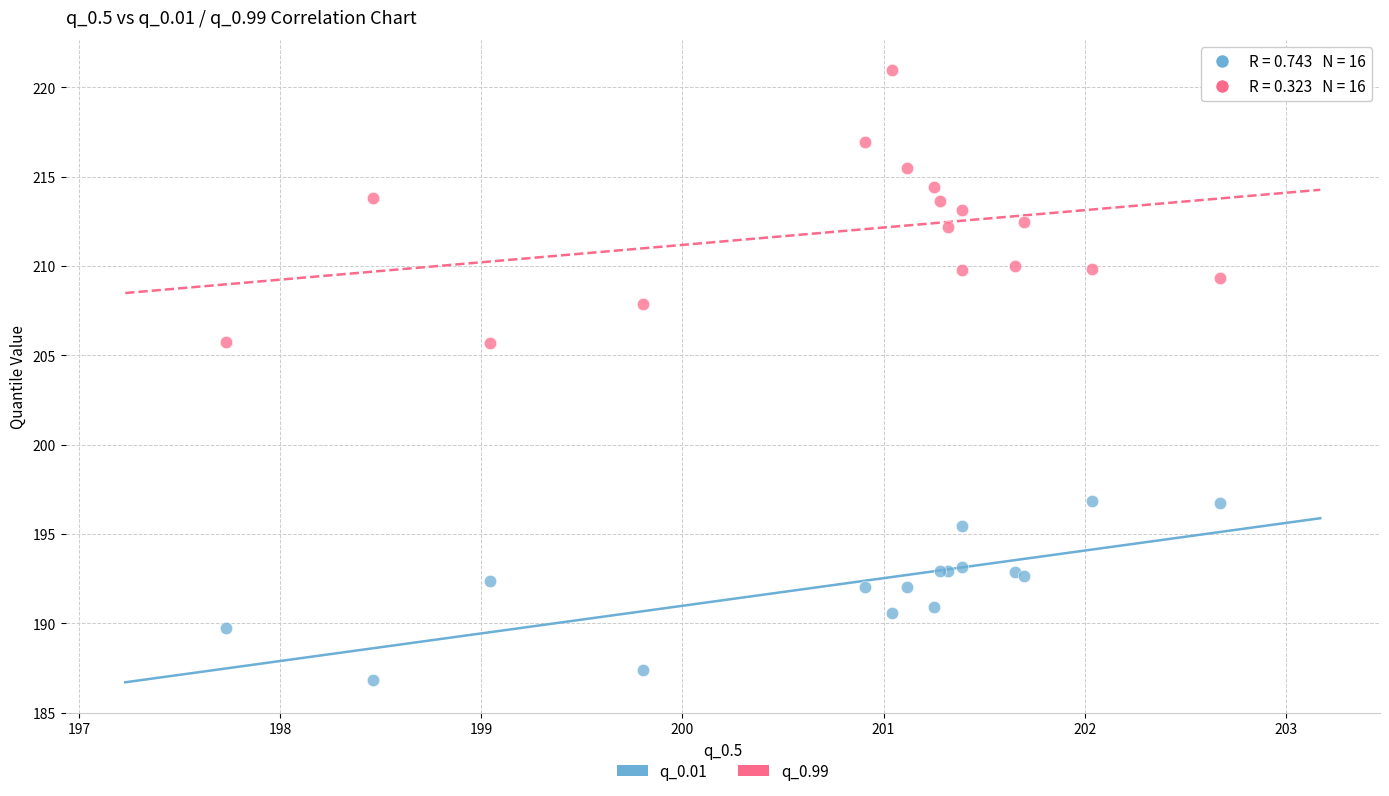

Which series has the widest spread of Y values?

q_0.99